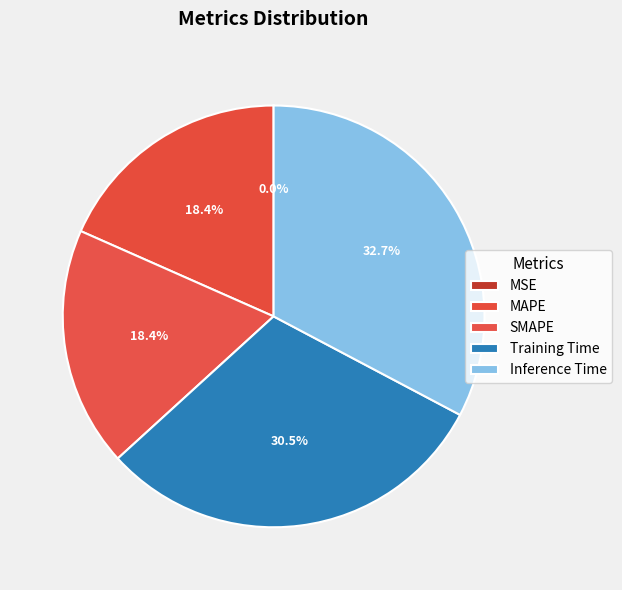

Is the sum of SMAPE and MAPE greater than half?

No